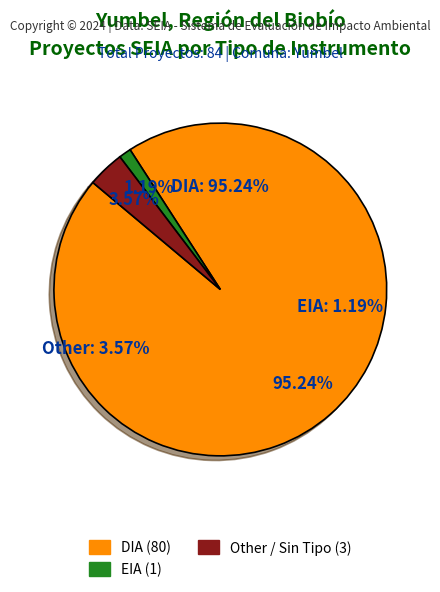

True or false: EIA accounts for 1% of the total.

True